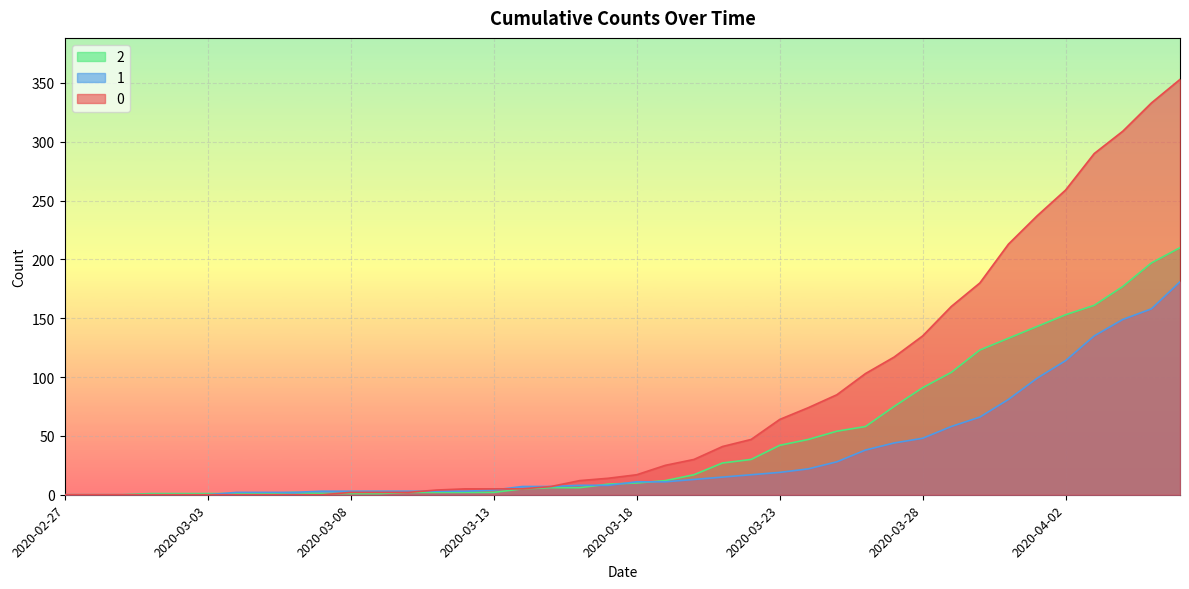

What is the label of the 31st point from the right?

2020-03-07